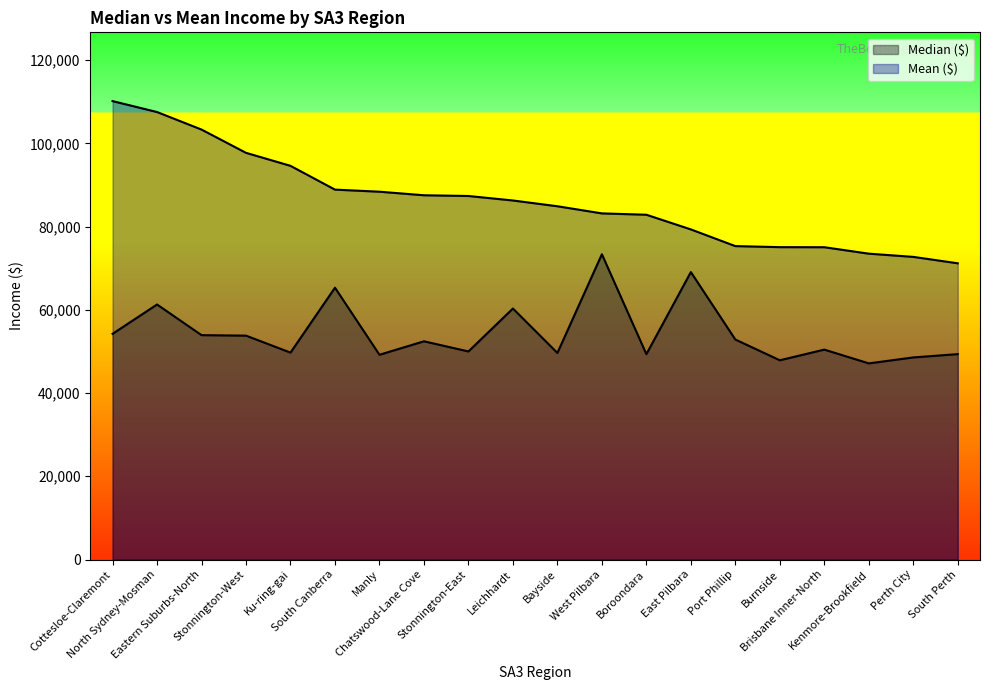

The value of Median ($) at South Perth is 66356. True or false?

False